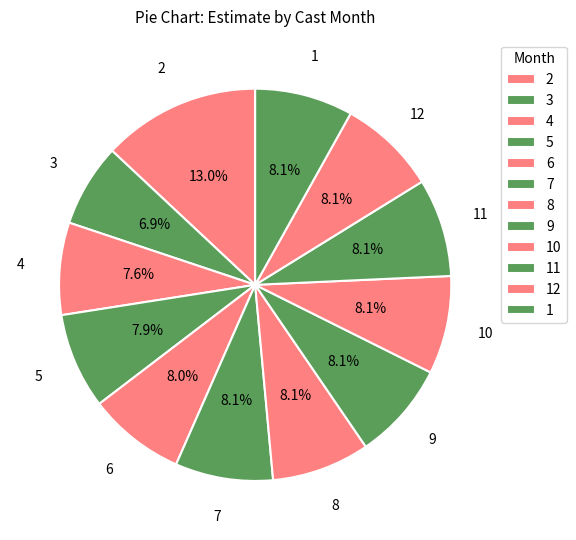

Count the number of slices in the pie.

12